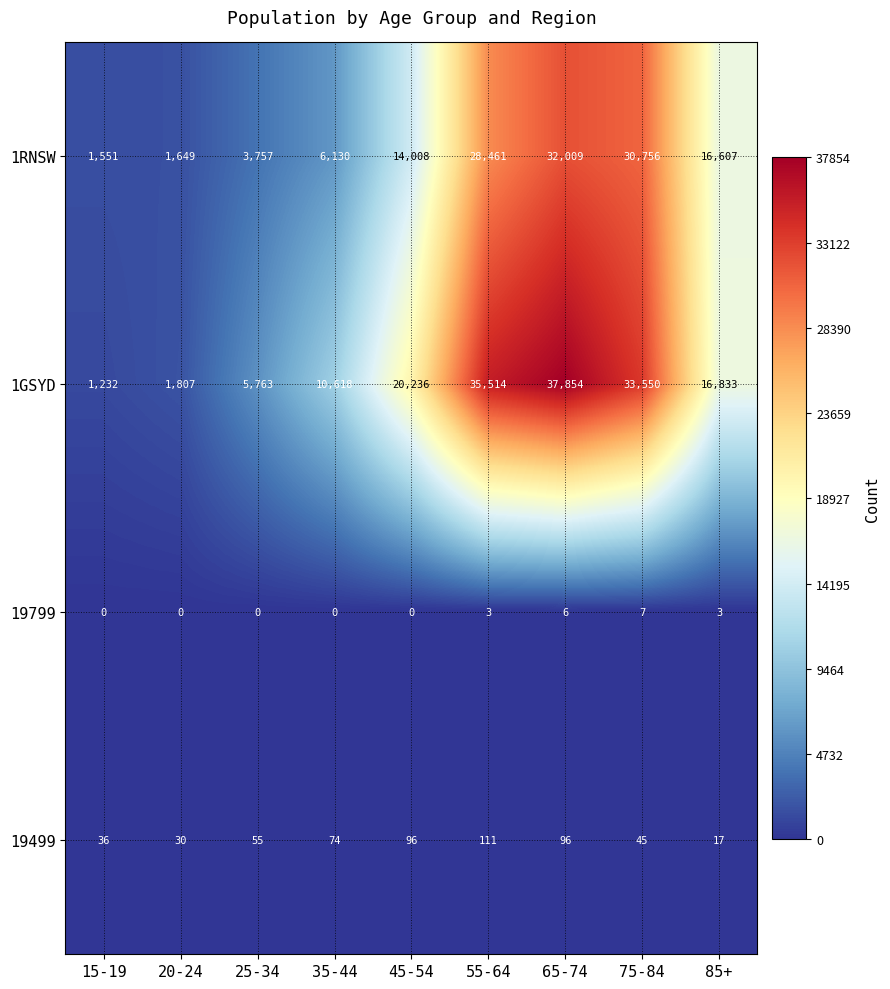

The 19799 series shows 5 at 45-54. True or false?

False